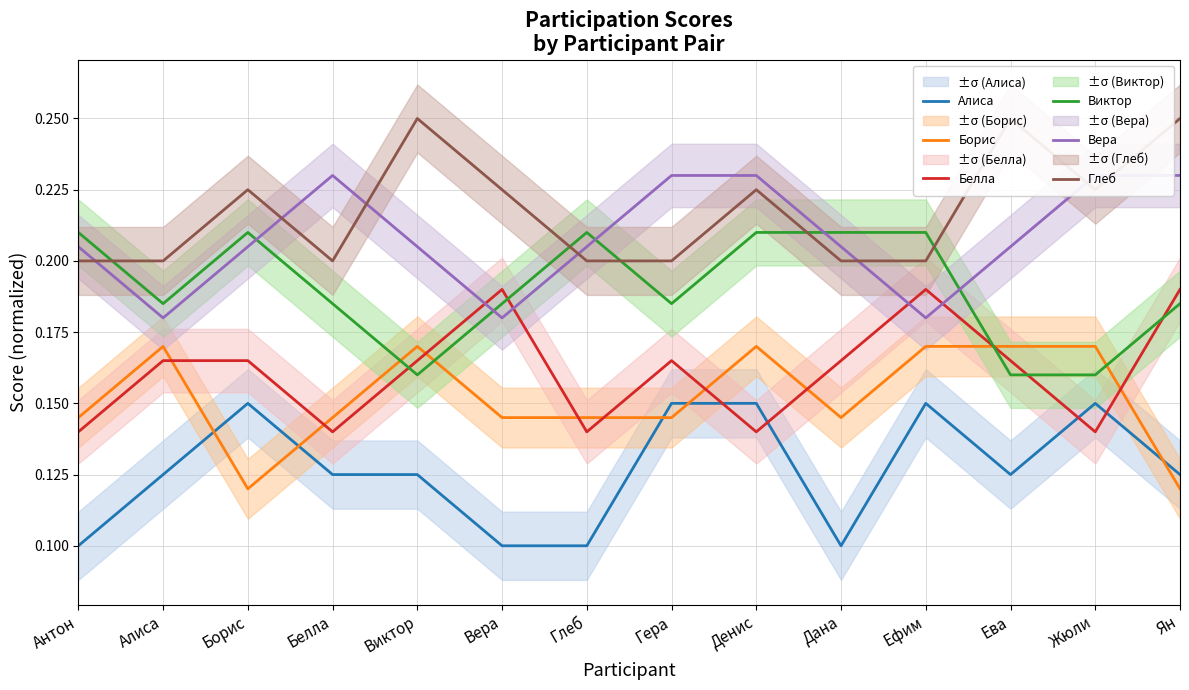

Which label corresponds to the smallest value in the chart?

Антон